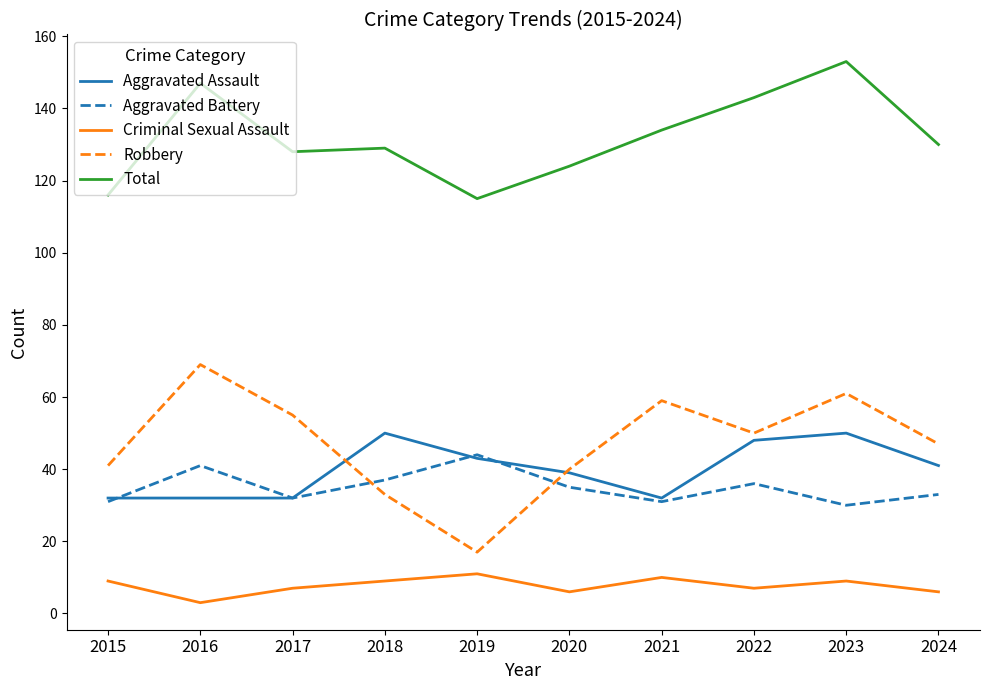

The Total series shows 179 at 2020. True or false?

False